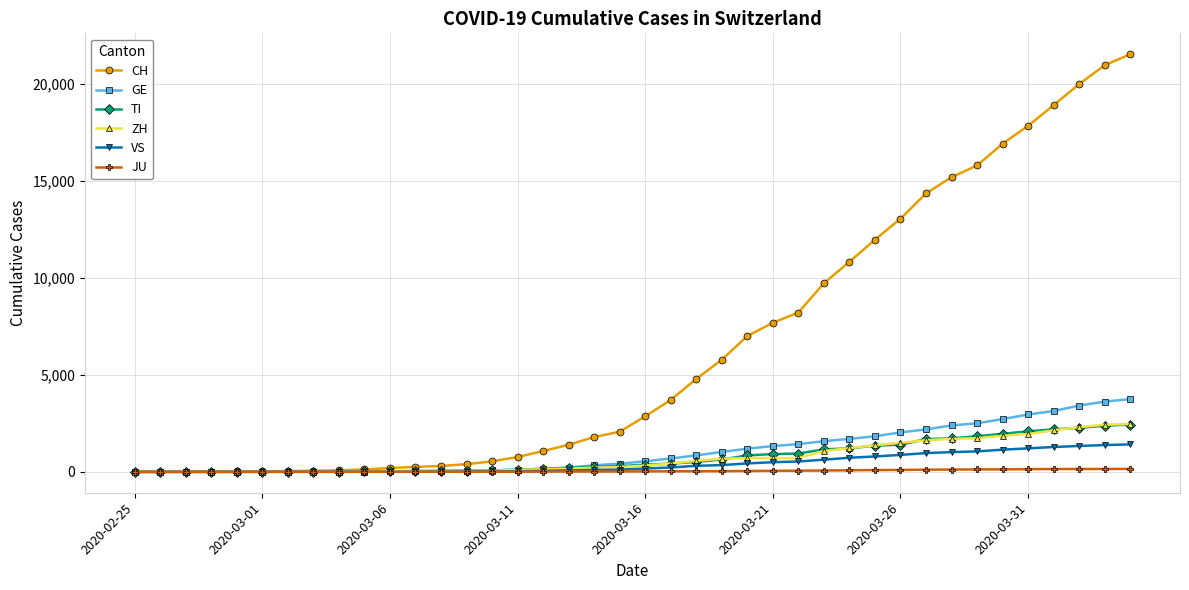

How many lines are shown in the chart?

6